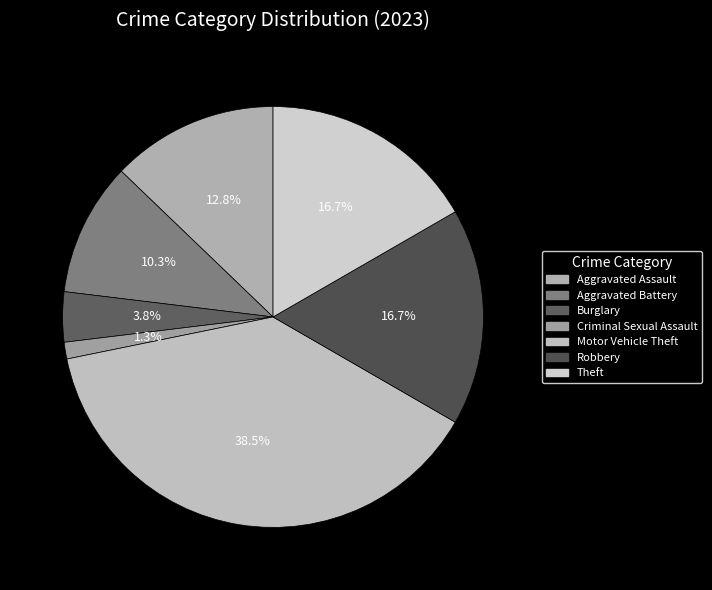

Is it true that Robbery is 17% of the pie?

True